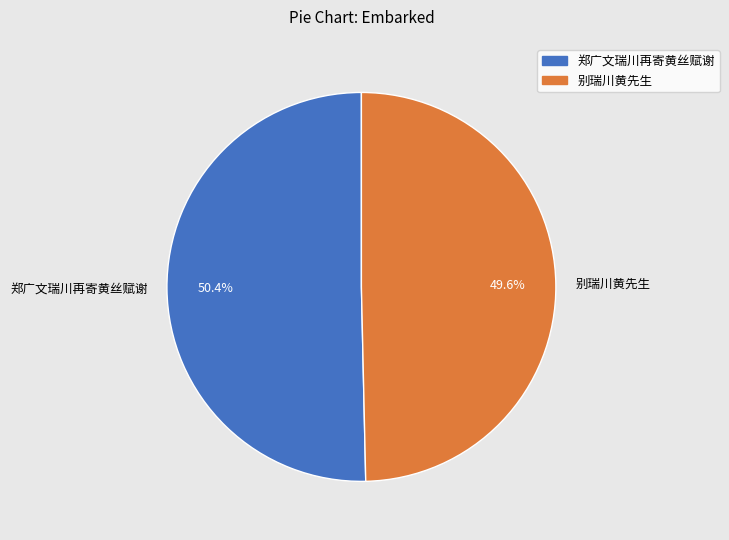

To the nearest percent, what percentage of the pie is 别瑞川黄先生?

50%